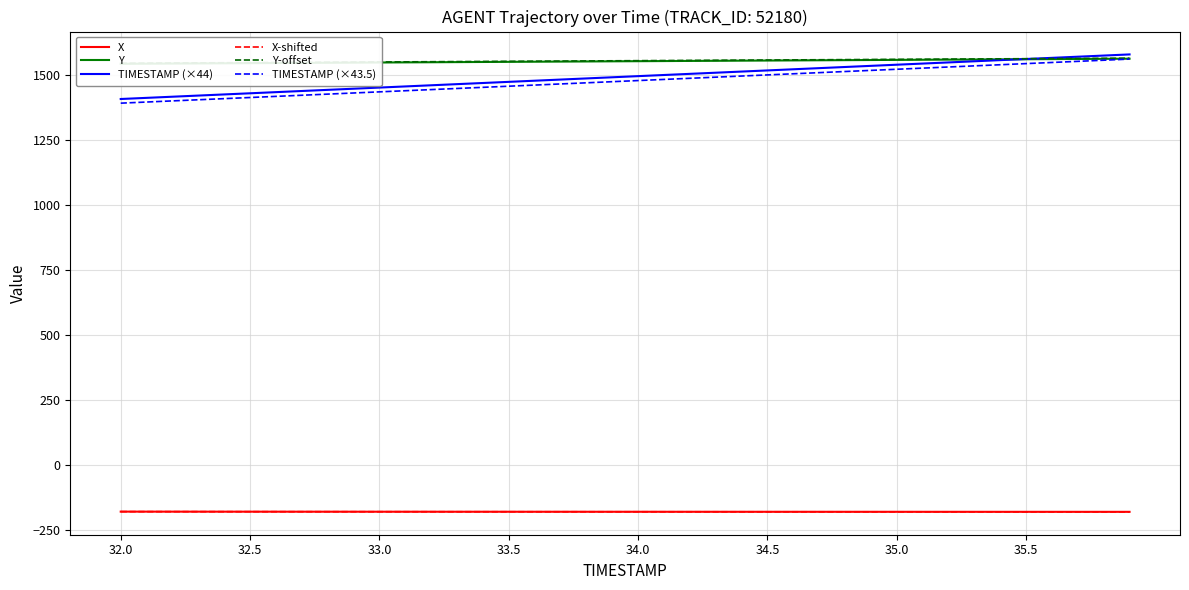

What is the highest value of the X series?

-180.3